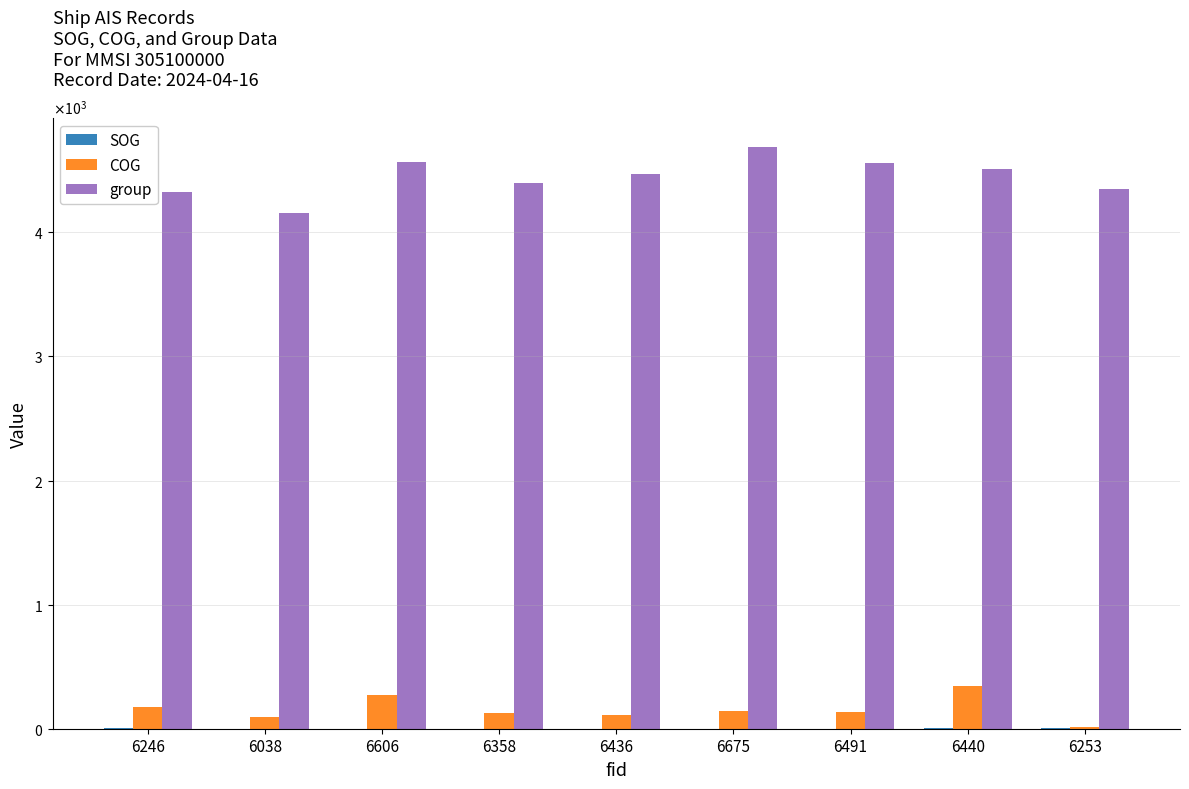

Does the chart contain stacked bars?

No